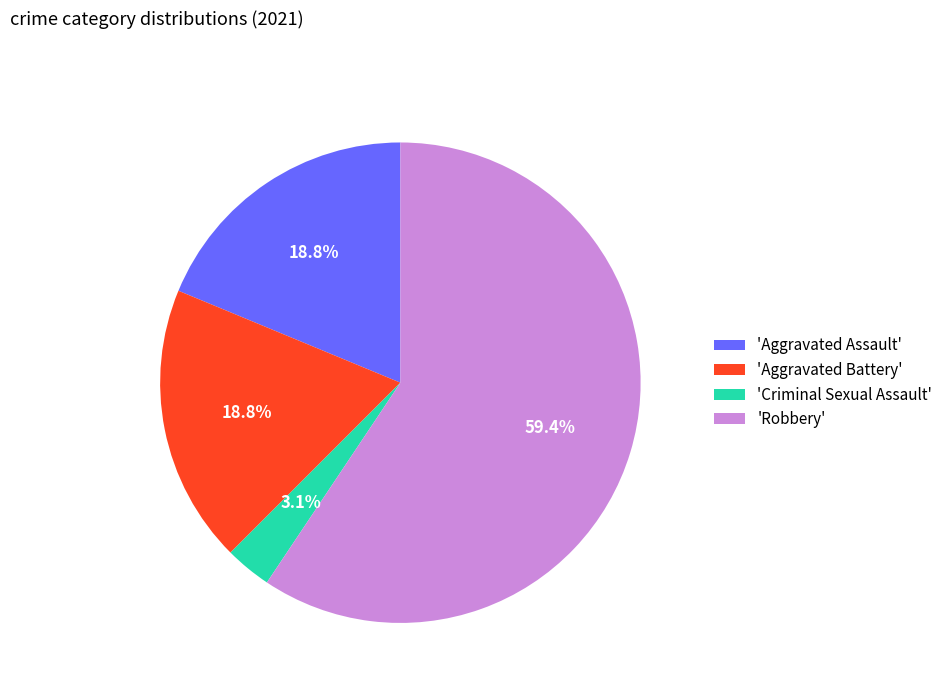

Which has a higher value, 'Criminal Sexual Assault' or 'Robbery'?

'Robbery'